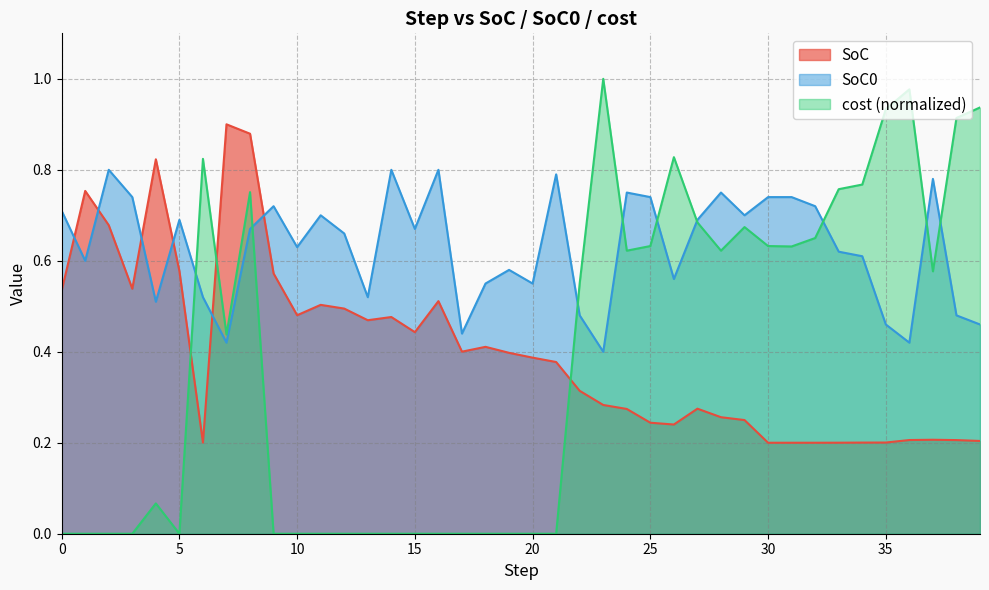

Between 16 and 30, which series saw the biggest shift?

cost